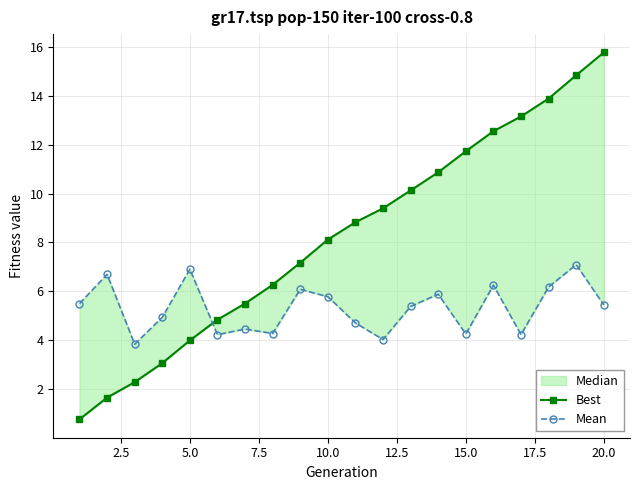

What is the smallest value displayed?

0.8